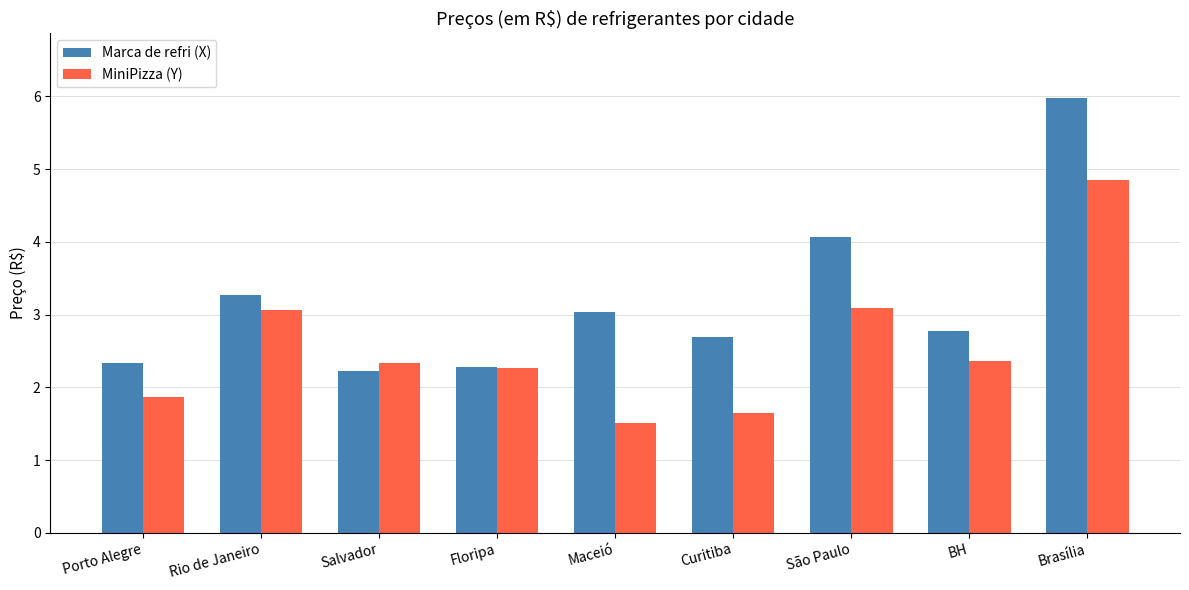

Which series has the largest total across all categories?

Marca de refri (X)